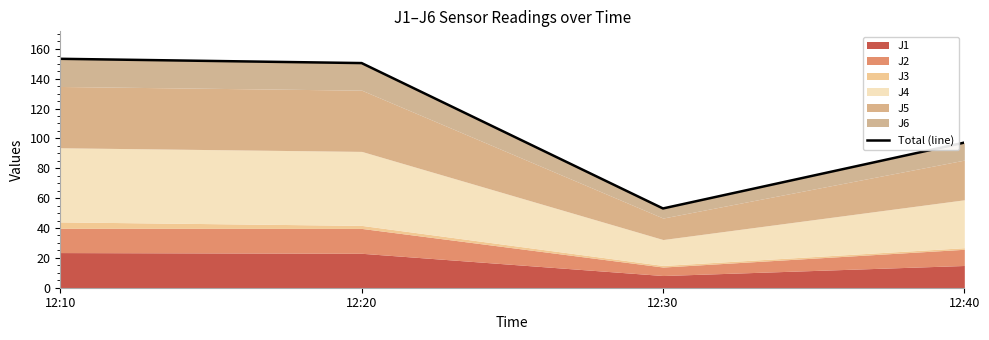

Where is the data nearest to the value 103?

12:40